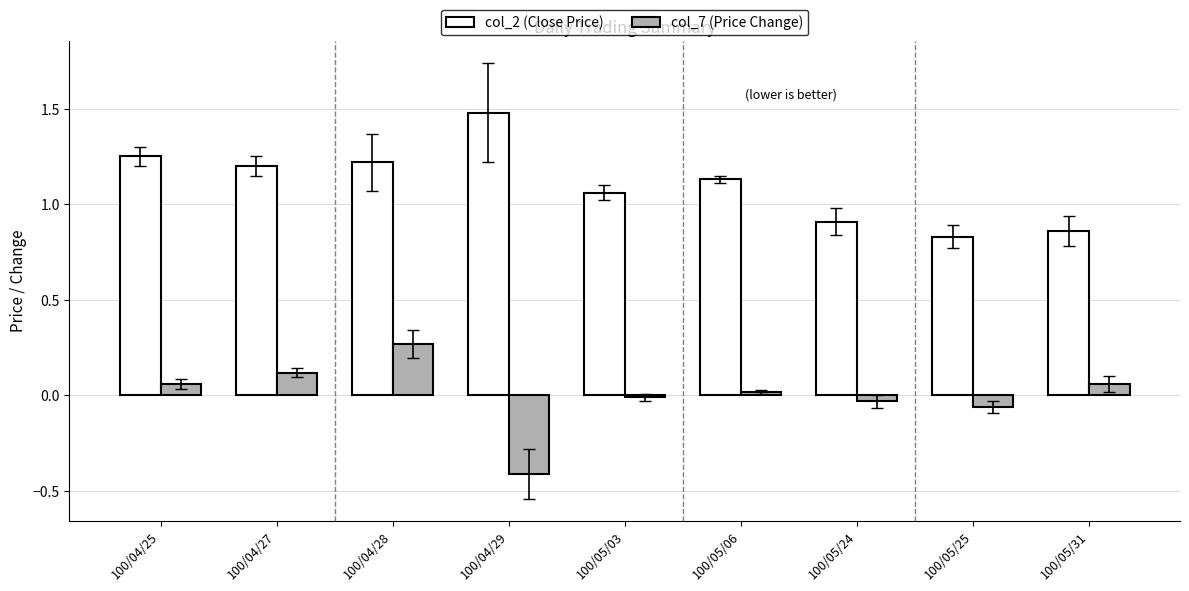

What is the smallest value displayed?

-0.4